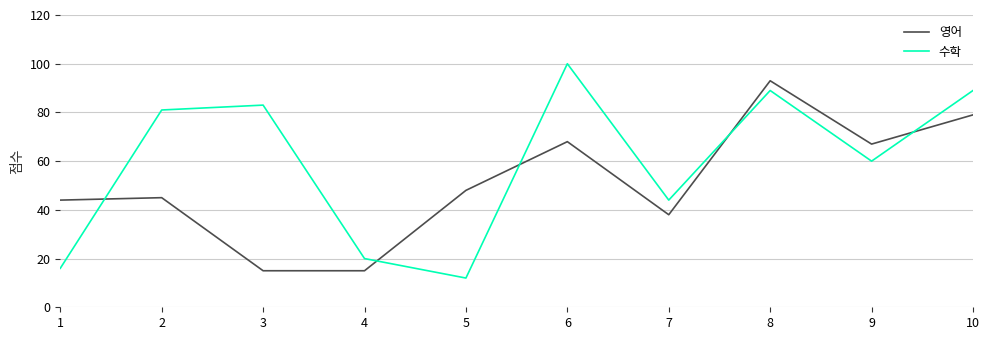

Reading left to right, transcribe all the data shown in this chart.

영어: 1=44	2=45	3=15	4=15	5=48	6=68	7=38	8=93	9=67	10=79
수학: 1=16	2=81	3=83	4=20	5=12	6=100	7=44	8=89	9=60	10=89